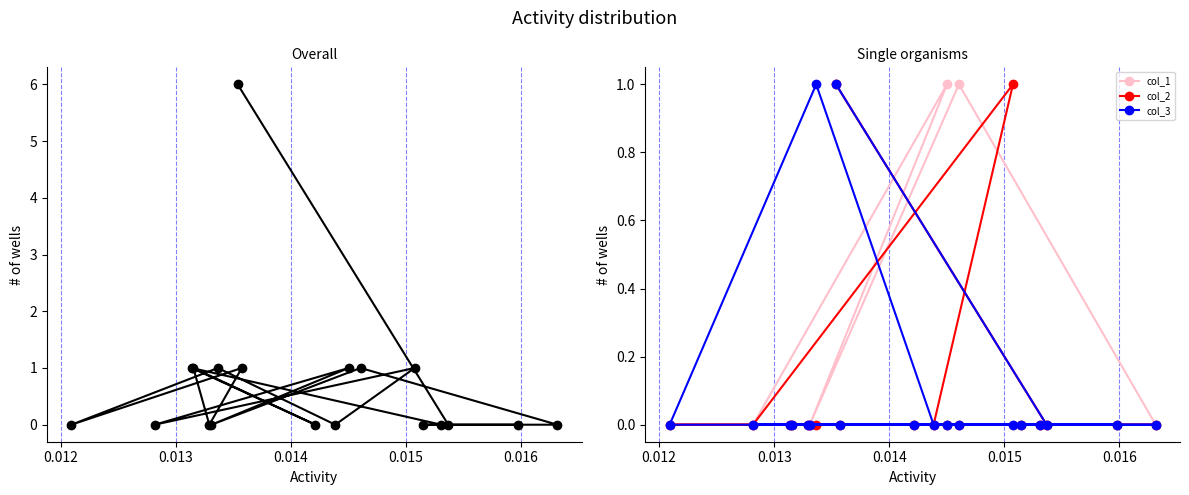

Reading left to right, list all the values displayed in this chart.

Overall: 6	0	0	0	1	0	1	0	1	0	1	0	1	0	1	0	1	0	0
col_1: 1	0	0	0	1	0	1	0	0	0	0	0	0	0	0	0	0	0	0
col_2: 1	0	0	0	0	0	0	0	1	0	0	0	0	0	0	0	0	0	0
col_3: 1	0	0	0	0	0	0	0	0	0	1	0	0	0	0	0	0	0	0